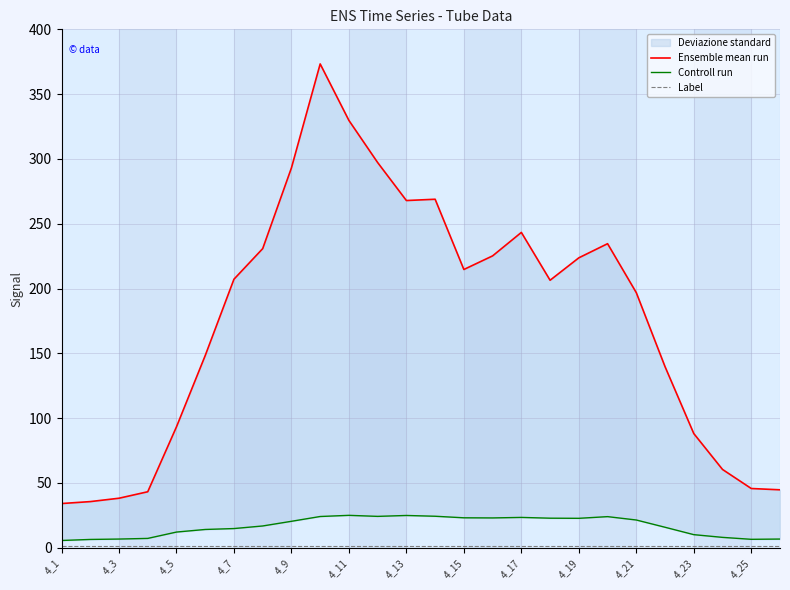

What is the difference between the maximum and minimum values in the Controll run series?

19.4